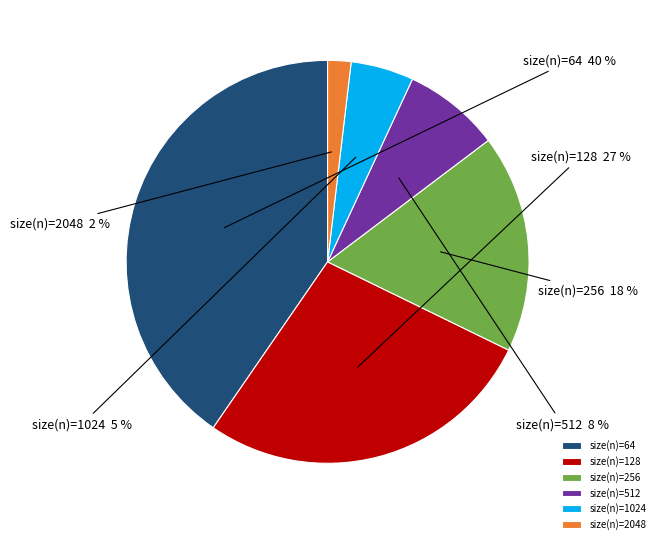

Is the sum of size(n)=512 and size(n)=1024 greater than half?

No